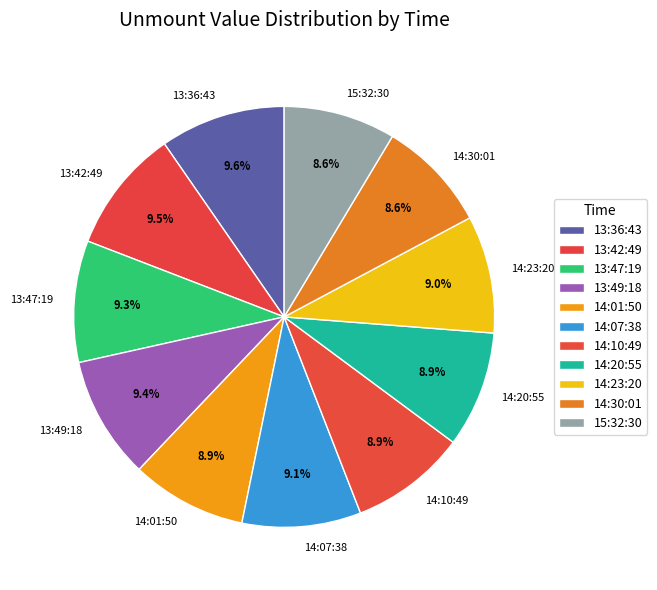

Combined, do 15:32:30 and 13:47:19 account for over 50%?

No